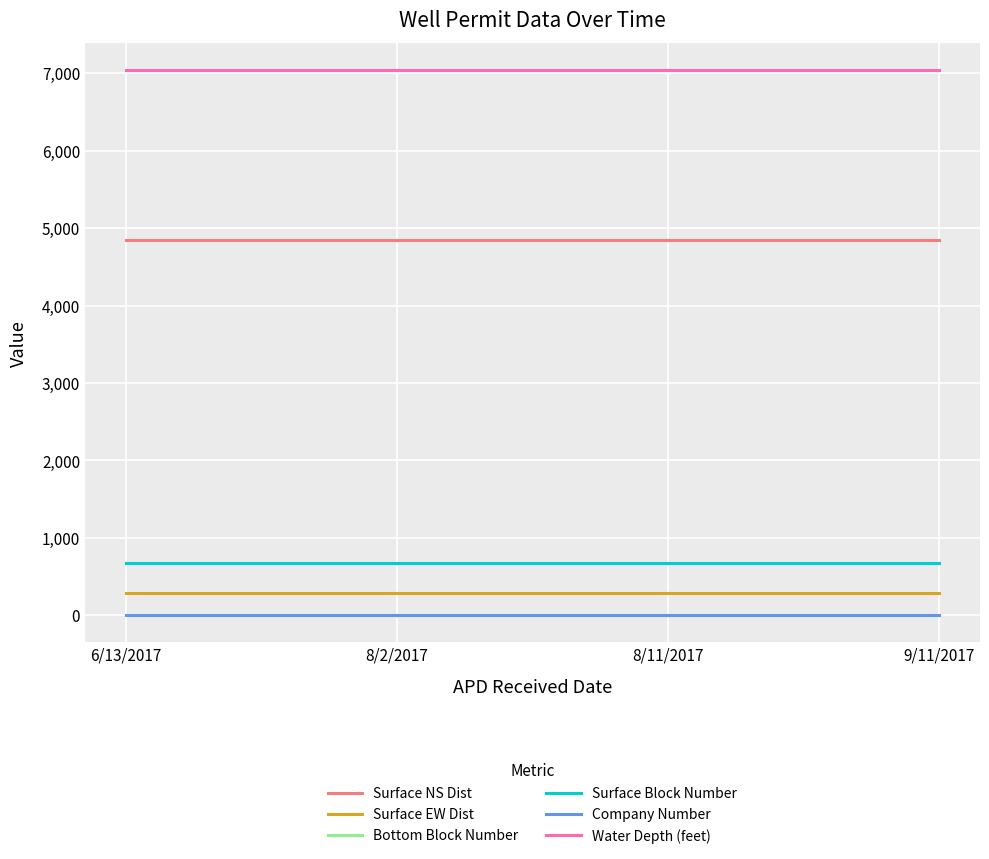

True or false: Surface NS Dist and Bottom Block Number cross at least once.

False